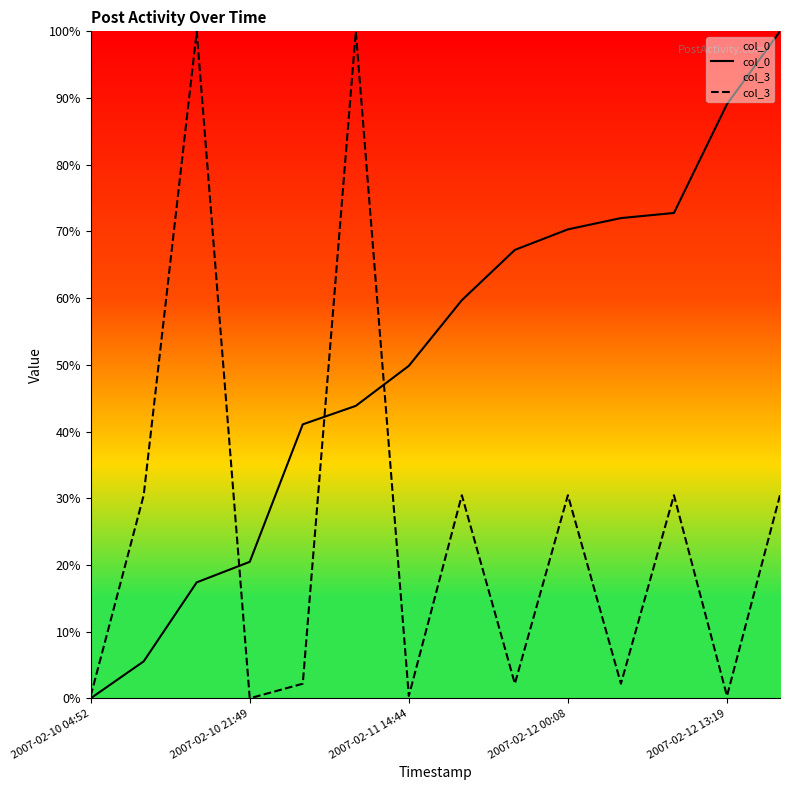

How many data points does each series have?

14